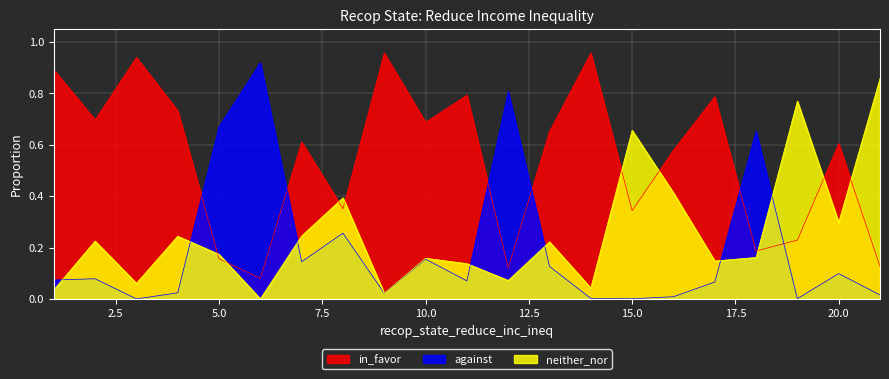

How many interior local peaks does the against series have?

7